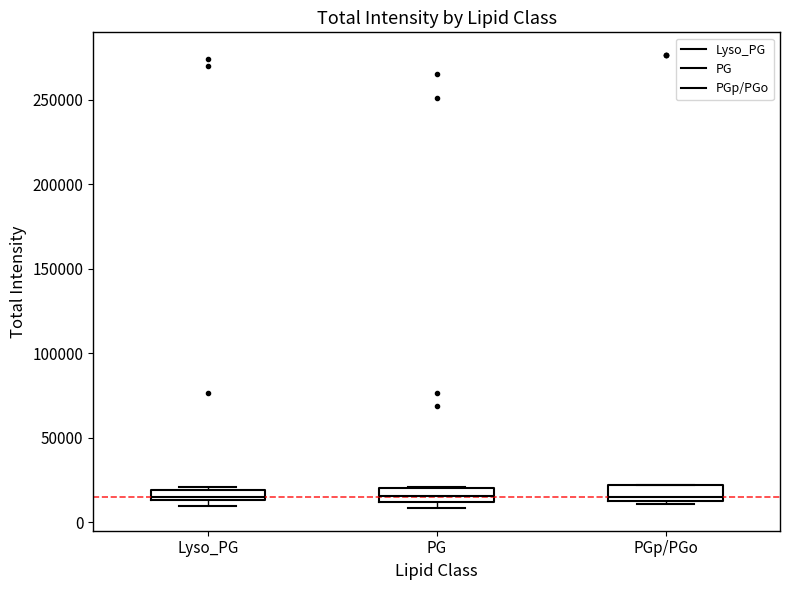

Where is the upper edge of the box for PGp/PGo on the y-axis? The values are not printed on the chart, so give them approximately, as read against the axis.

20000